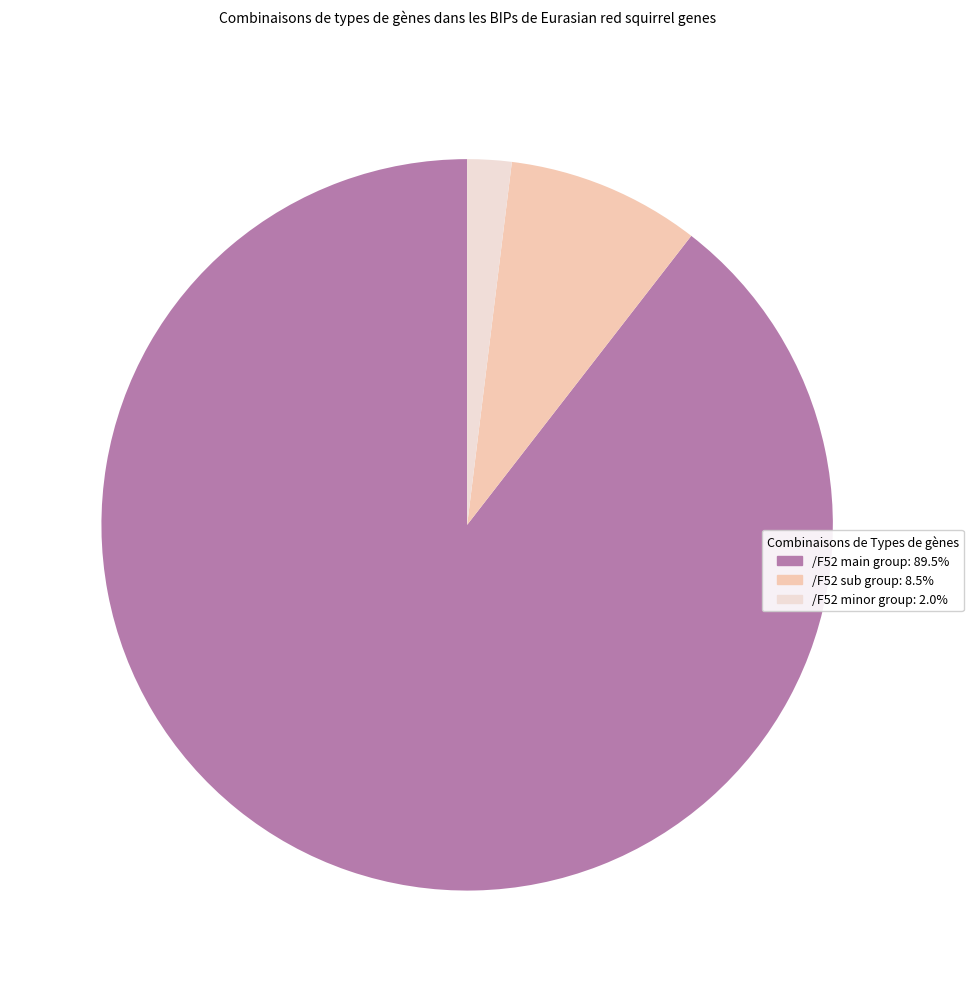

Is there any slice that represents more than half of the pie?

Yes